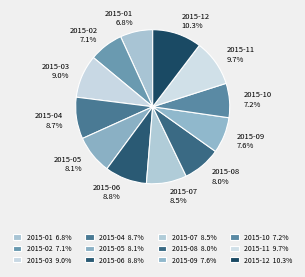

To the nearest percent, what portion does 2015-09 represent?

8%